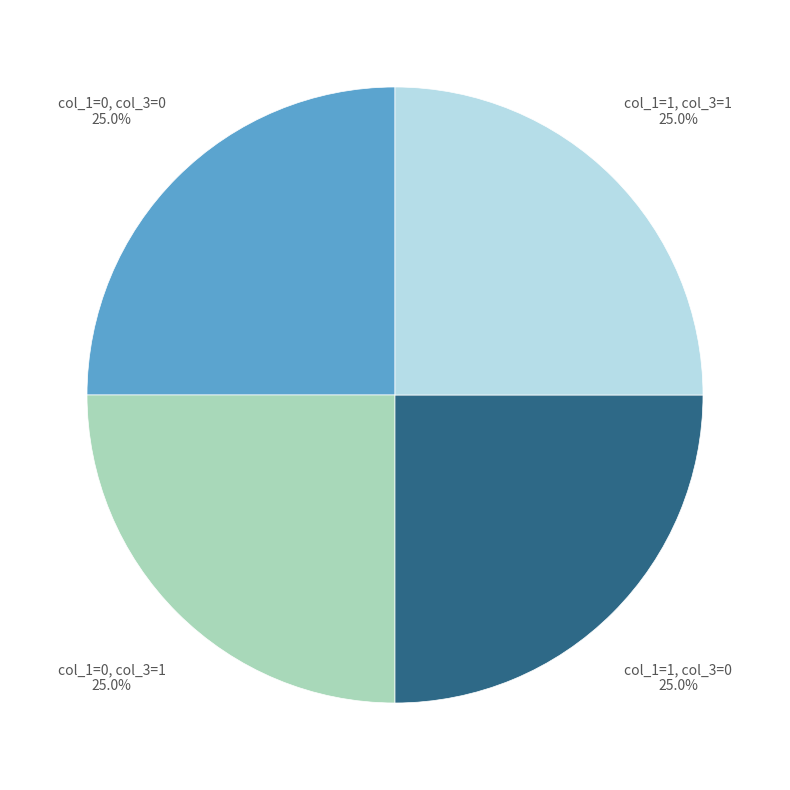

Does any single category account for the majority?

No